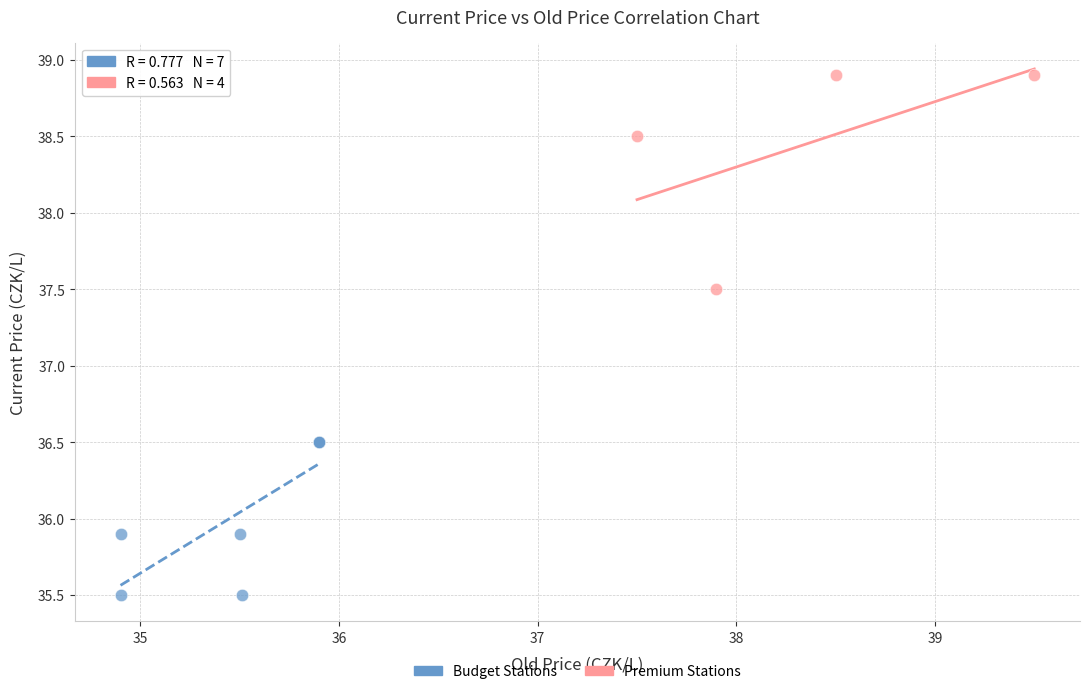

Which series has the largest Y range (max minus min)?

Premium Stations